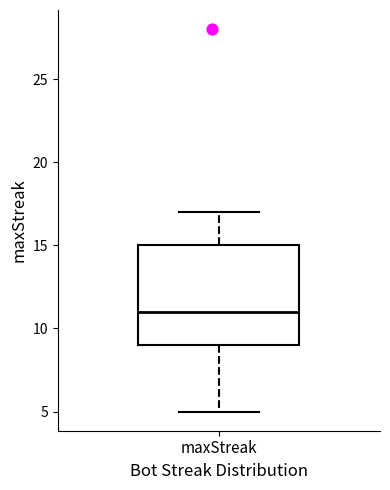

Where does the upper whisker of the box for maxStreak end on the y-axis? The values are not printed on the chart, so give them approximately, as read against the axis.

17